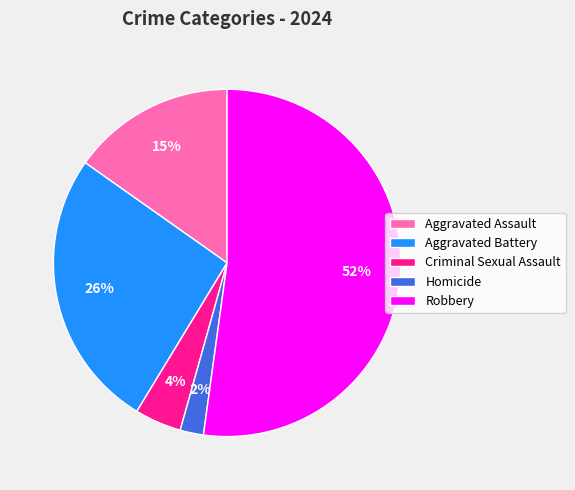

Is there a majority slice in this chart?

Yes